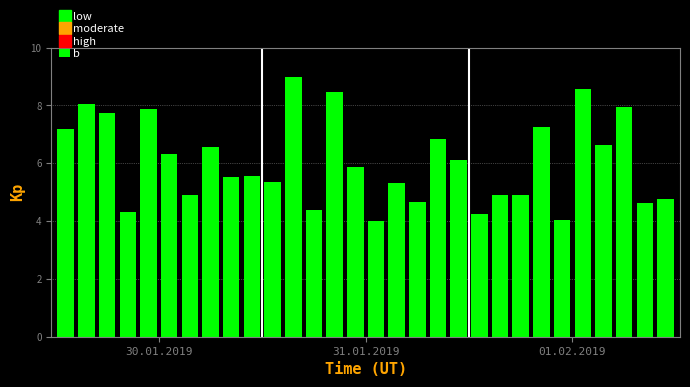

What is the average value?

6.1